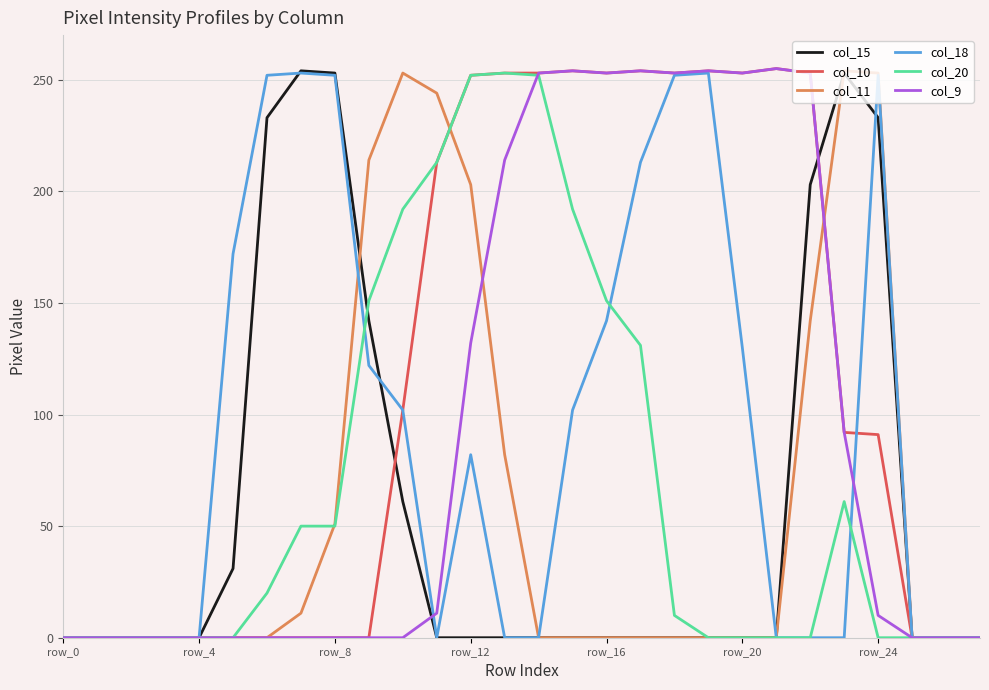

How many lines are shown in the chart?

6